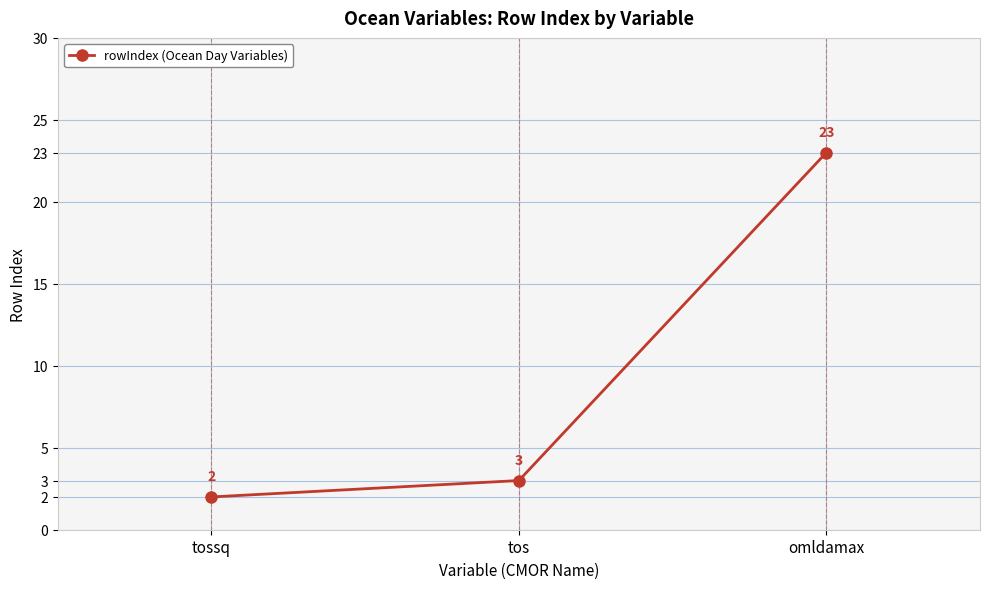

At which category does the chart reach its minimum across all series?

tossq